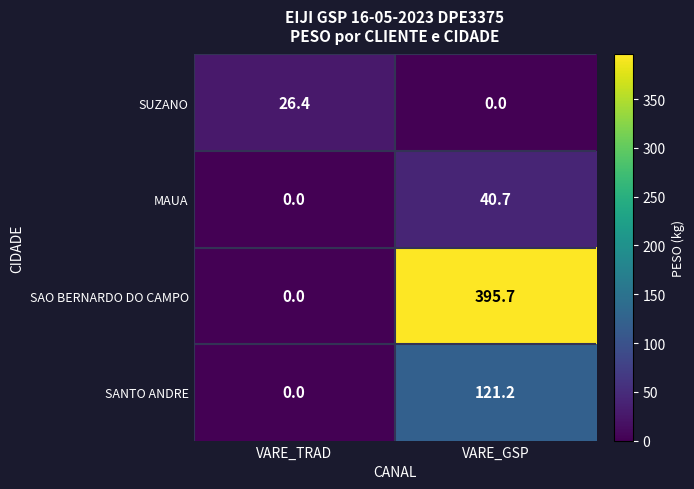

Reading right to left, transcribe all the data shown in this chart.

SUZANO: VARE_GSP=0.0	VARE_TRAD=26.4
MAUA: VARE_GSP=40.7	VARE_TRAD=0.0
SAO BERNARDO DO CAMPO: VARE_GSP=395.7	VARE_TRAD=0.0
SANTO ANDRE: VARE_GSP=121.2	VARE_TRAD=0.0